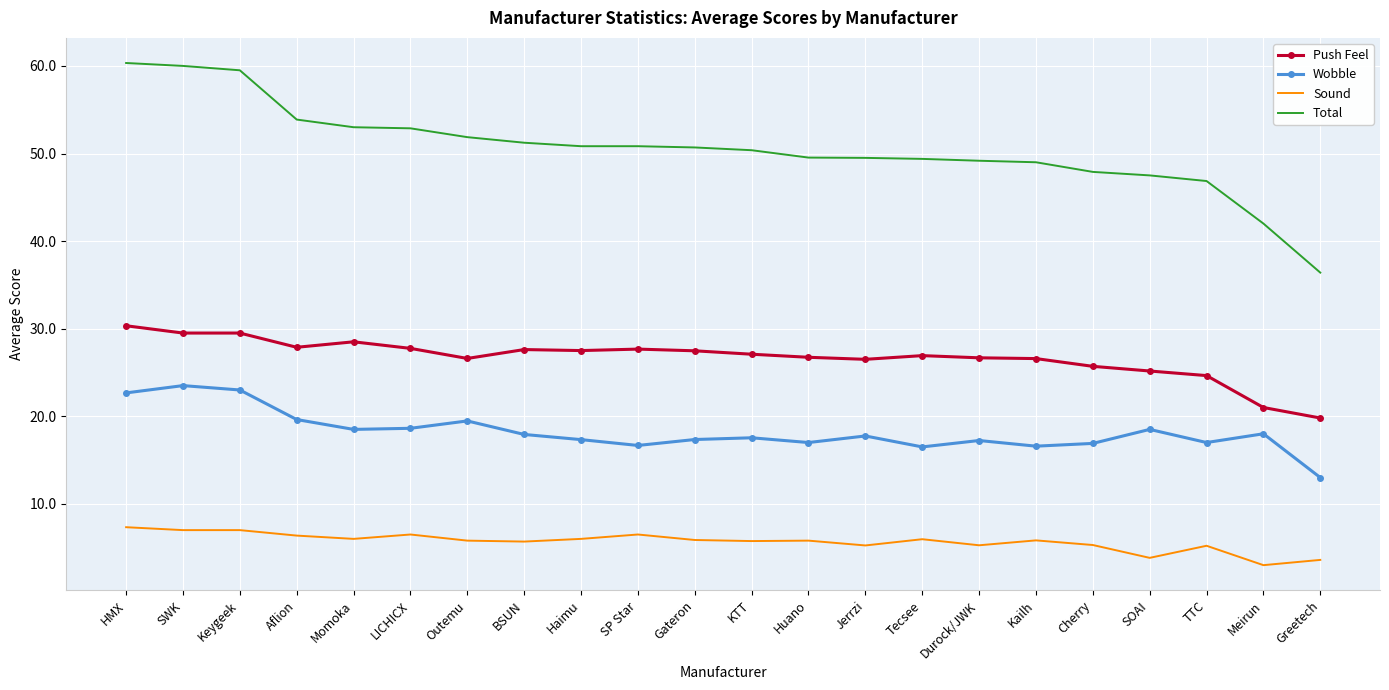

Is the value of Total at TTC greater than the value of Push Feel at KTT?

Yes